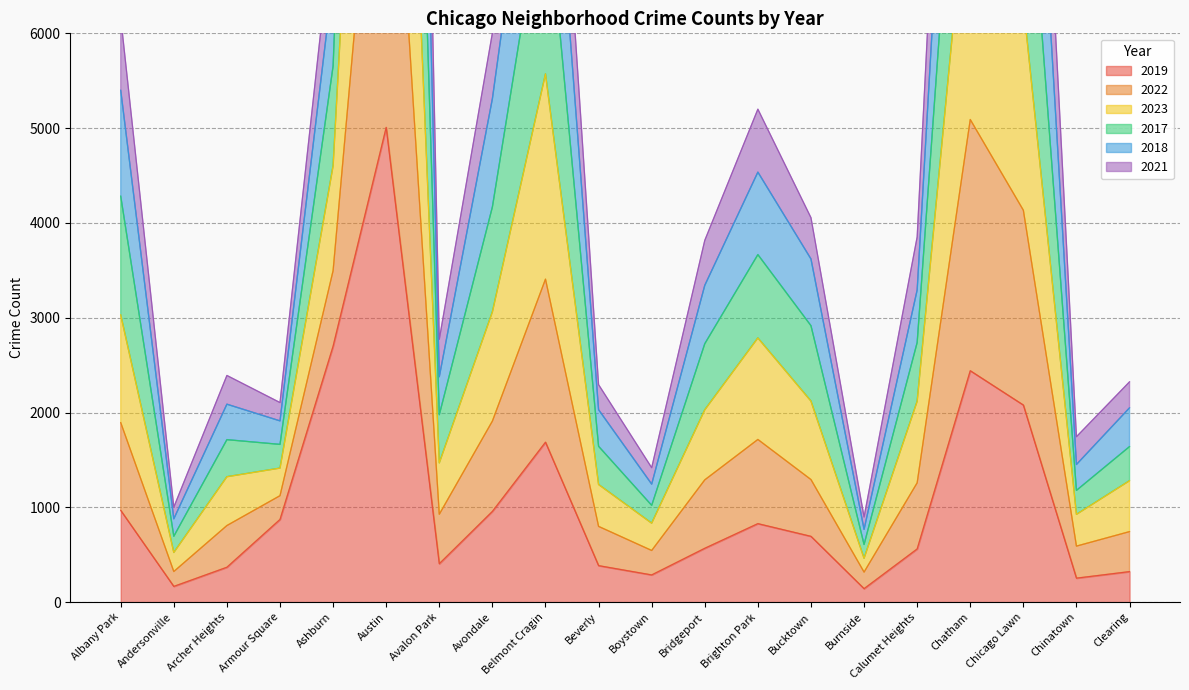

What is the highest value of the 2021 series?

9769